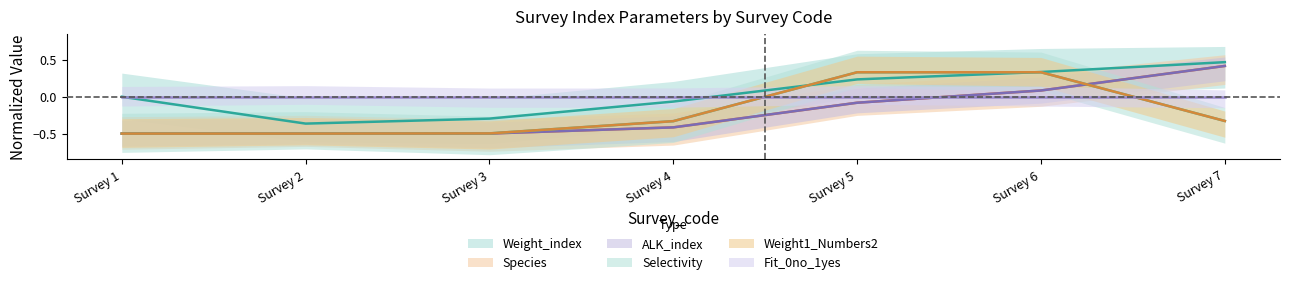

Does the chart have visible grid lines?

No